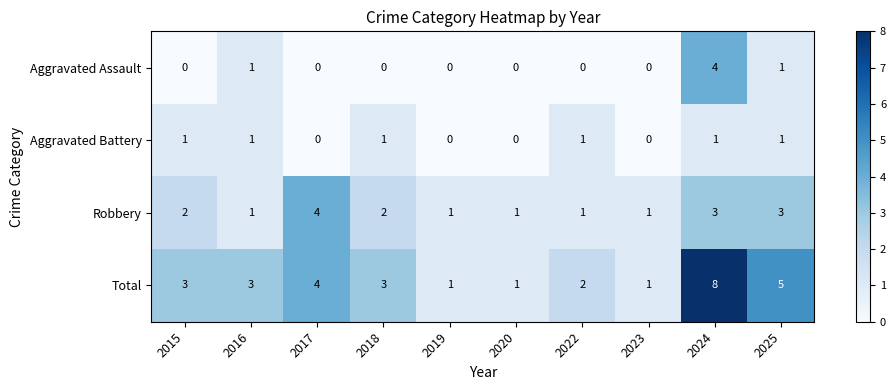

Count the Robbery values in the range 1 to 3.

9